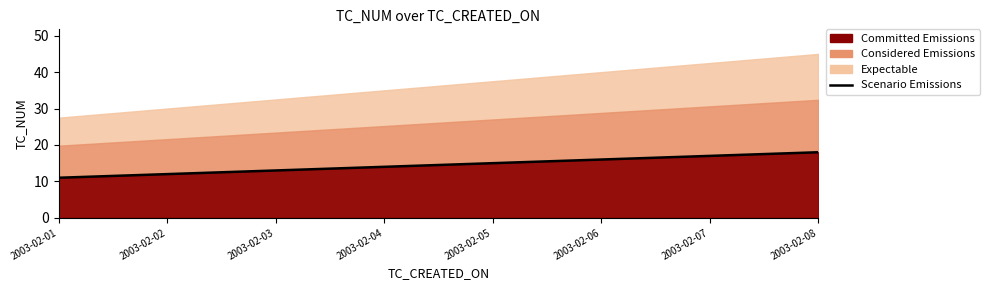

The value at 2003-02-04 is 19. True or false?

False